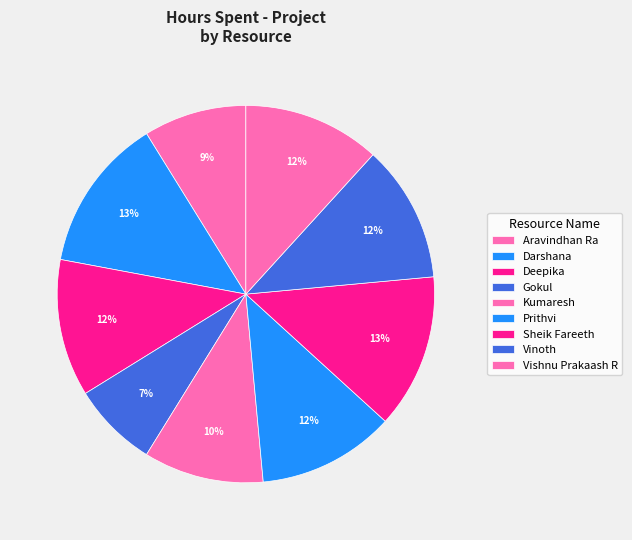

The Deepika slice represents 25% of the pie. True or false?

False